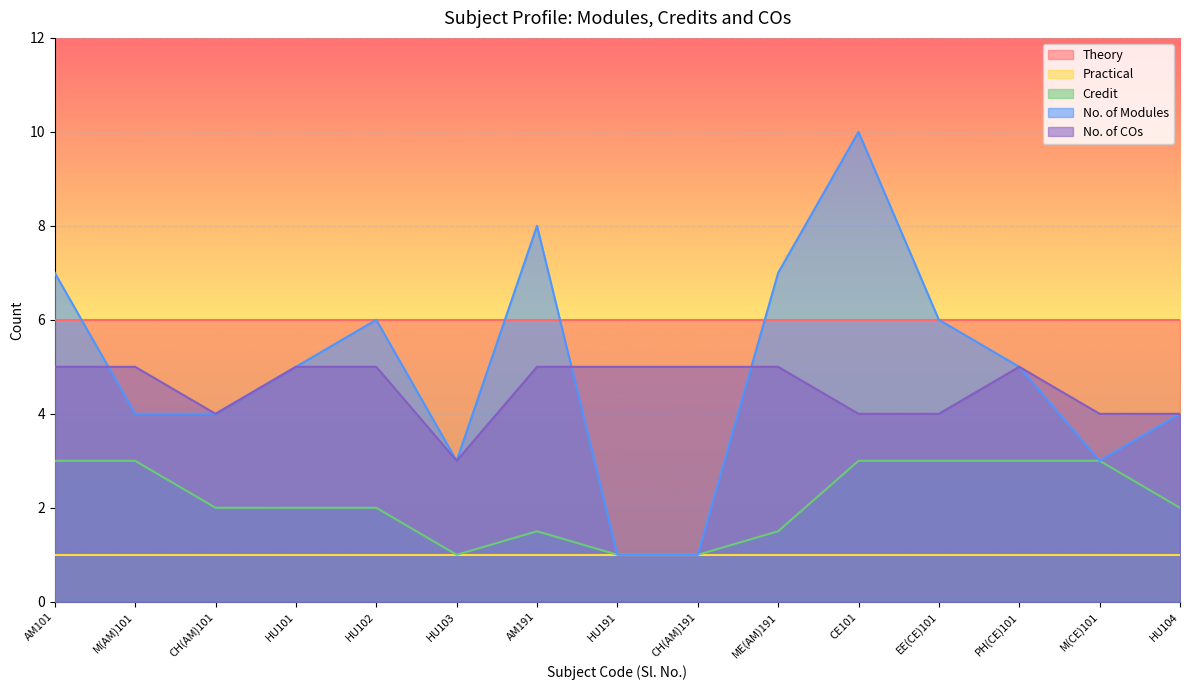

At which label does Credit first exceed 2?

AM101